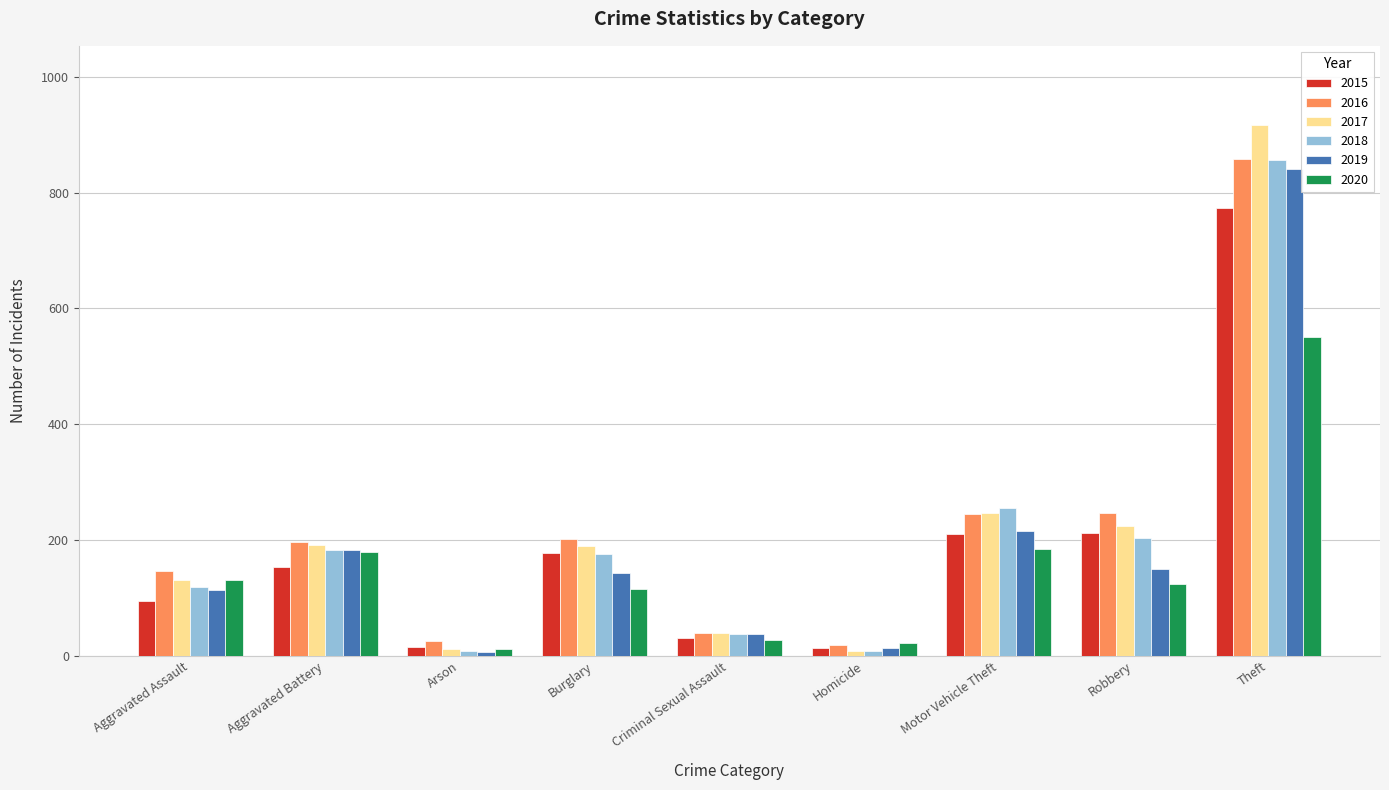

Between Arson and Robbery, which series saw the biggest shift?

2016